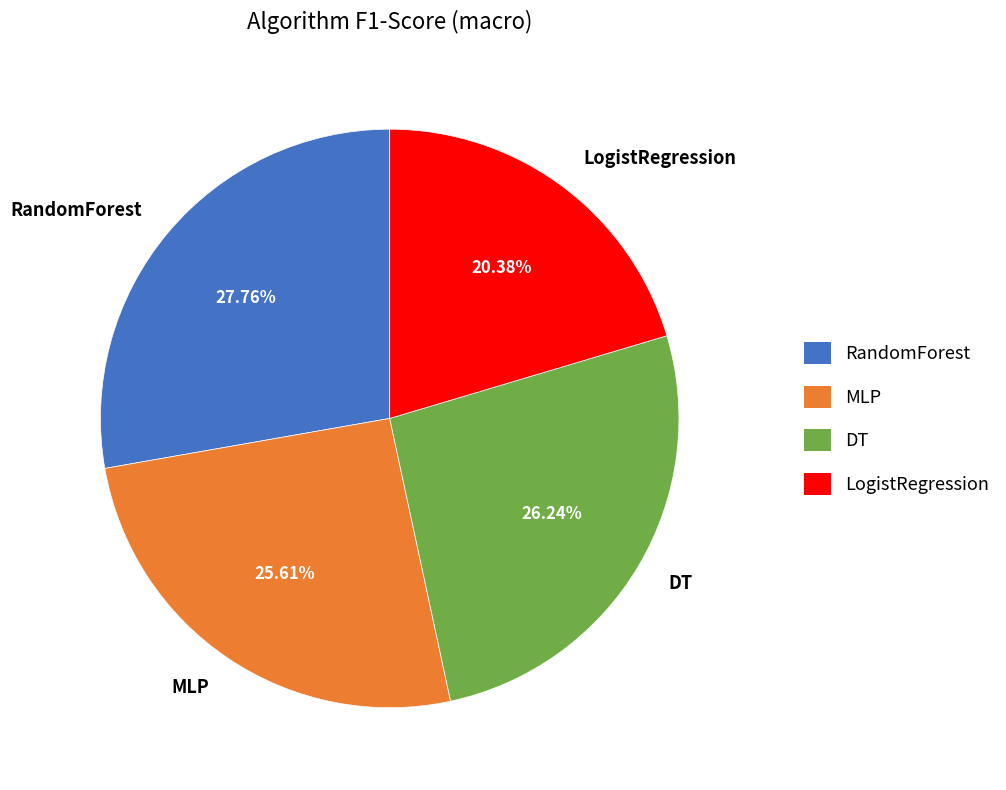

Between LogistRegression and DT, which is larger?

DT